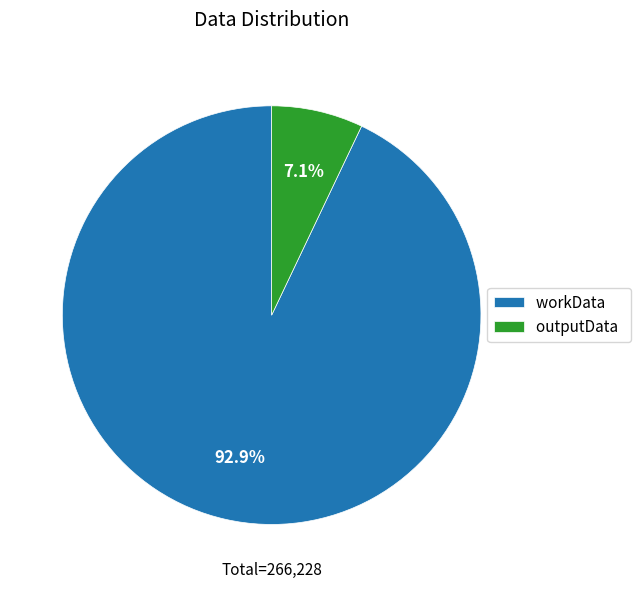

Between outputData and workData, which is larger?

workData